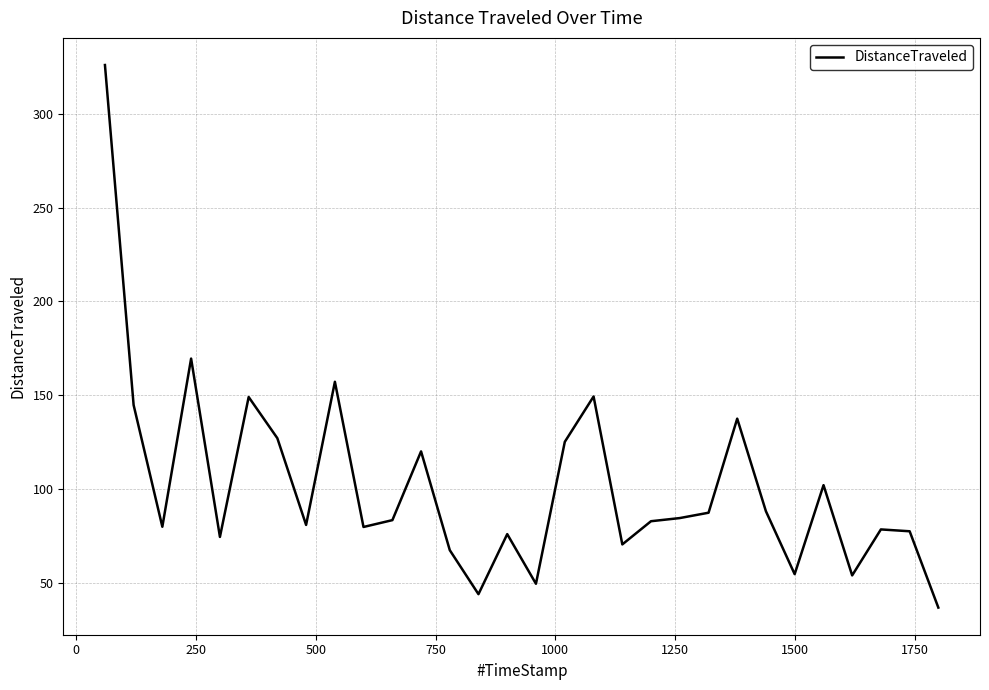

Does the chart display data point markers on the line(s)?

No